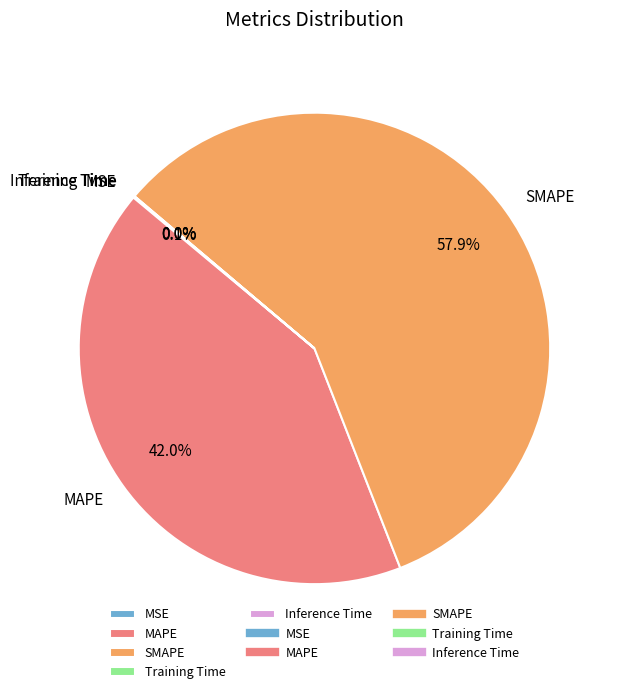

Do MAPE and SMAPE together represent more than half of the pie?

Yes